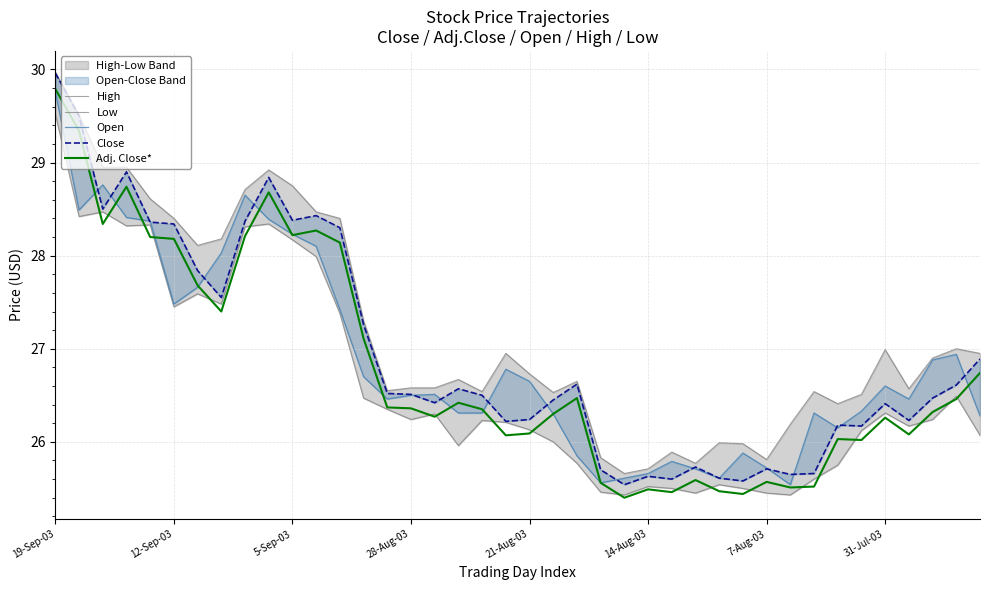

What is the label of the 20th point from the left?

19